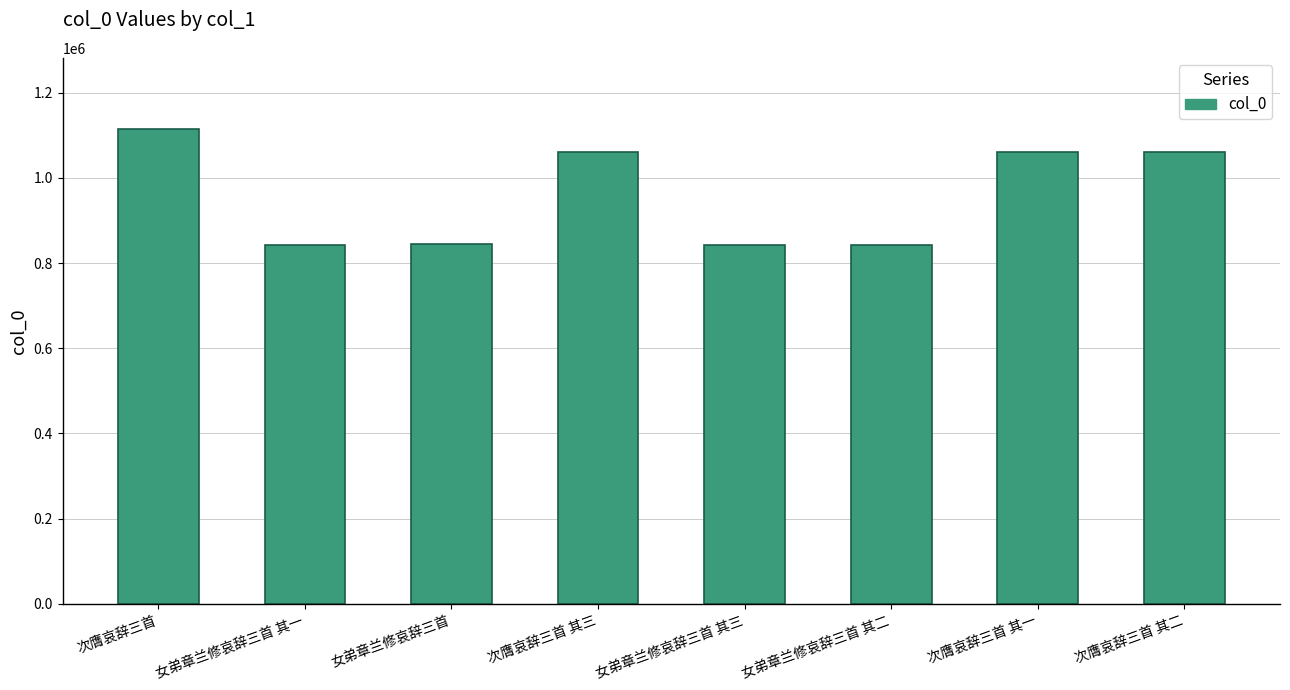

Between 次膺哀辞三首 其三 and 女弟章兰修哀辞三首 其一, which is larger?

次膺哀辞三首 其三